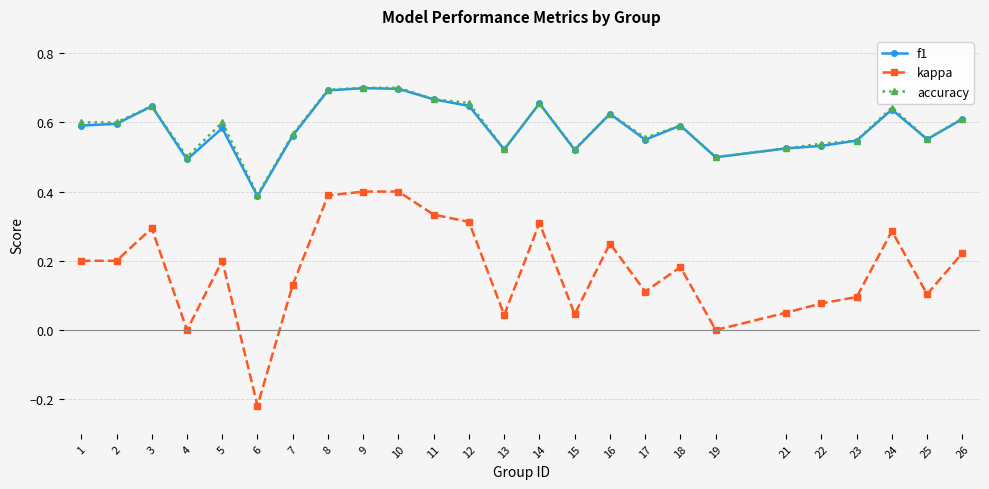

At which category does the chart reach its minimum across all series?

6